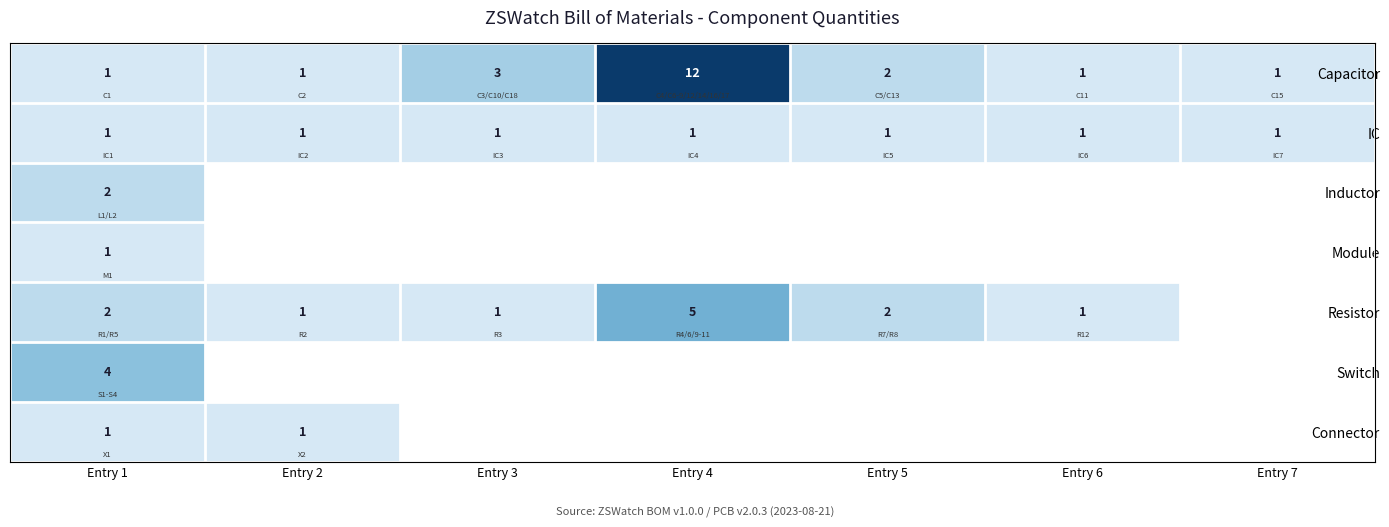

True or false: Connector has a value of 2 at Entry 1.

False